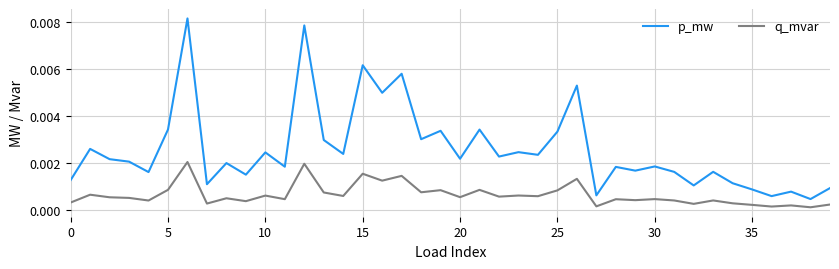

True or false: p_mw and q_mvar intersect in this chart.

False